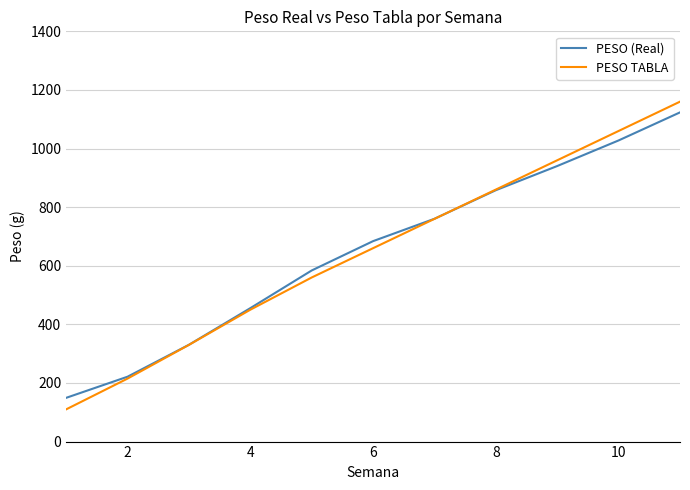

What is the maximum value for PESO (Real)?

1123.4